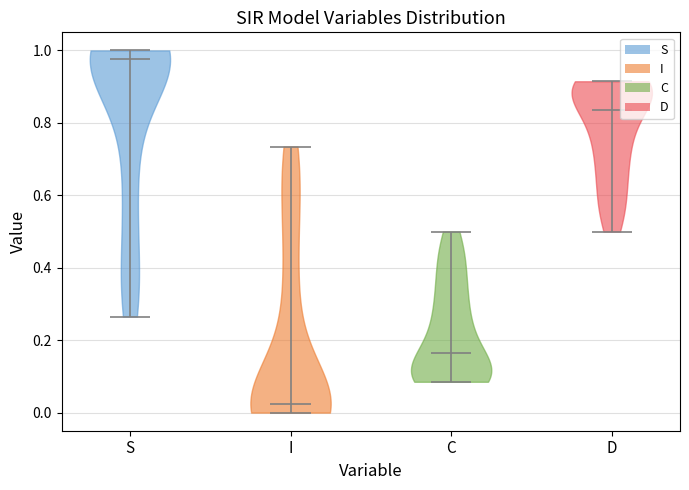

Reading left to right, read every violin against the y-axis: where its median line is, and the lowest and highest points it reaches. The values are not printed on the chart, so give them approximately, as read against the axis.

S: median line 0.98, lowest point 0.26, highest point 1.00
I: median line 0.02, lowest point 0.00, highest point 0.74
C: median line 0.16, lowest point 0.08, highest point 0.50
D: median line 0.84, lowest point 0.50, highest point 0.92